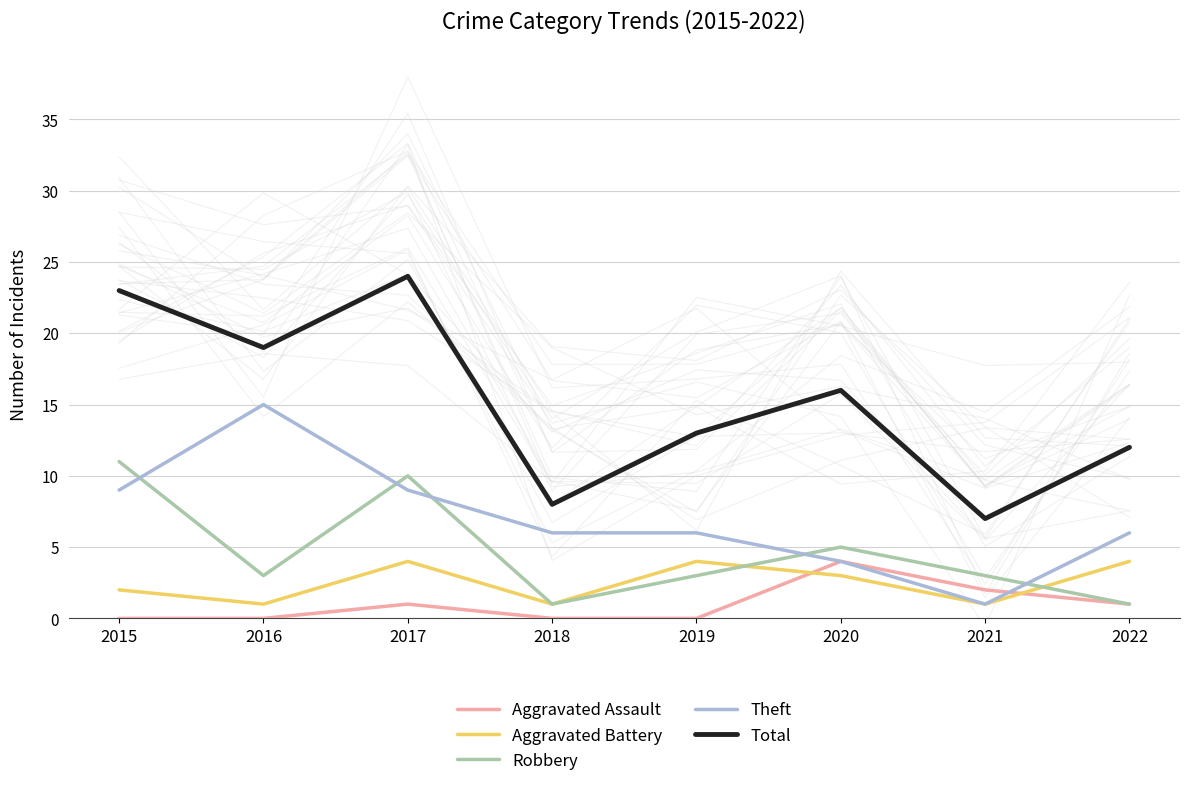

What value does the Robbery series have at 2020?

5